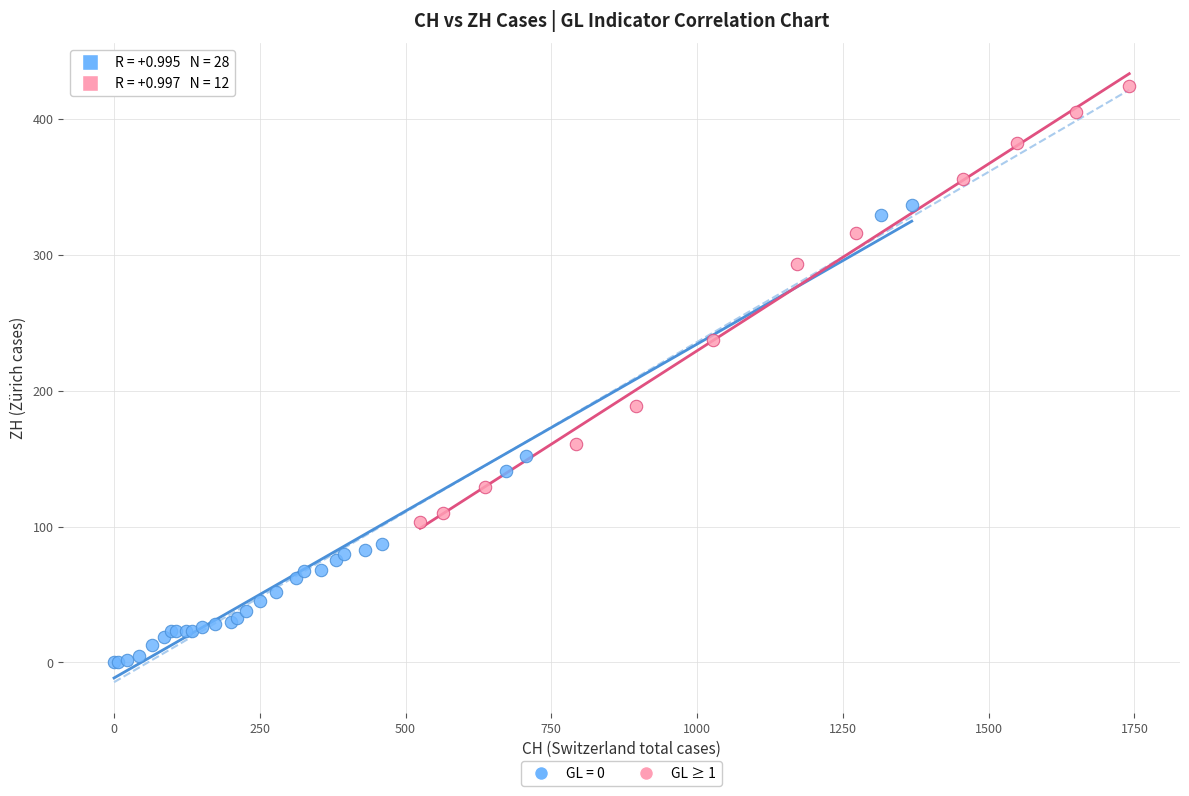

Which series reaches the maximum Y coordinate?

GL ≥ 1